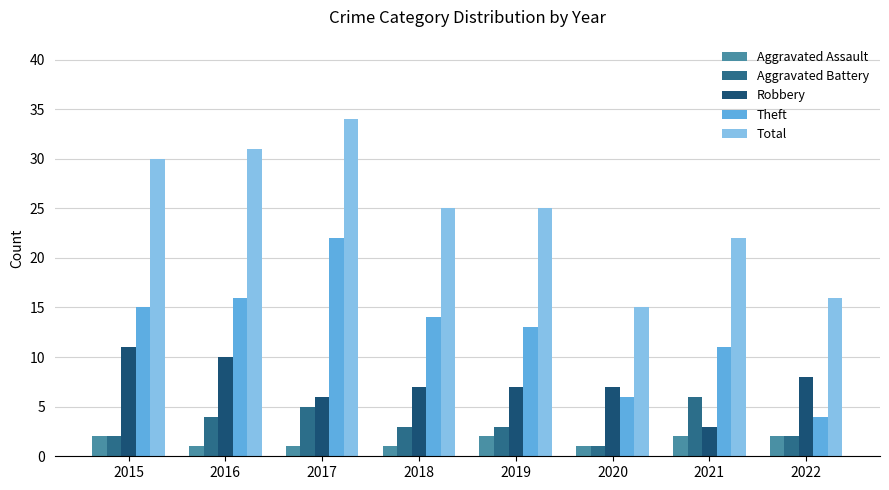

At how many categories does at least one series exceed 13?

8